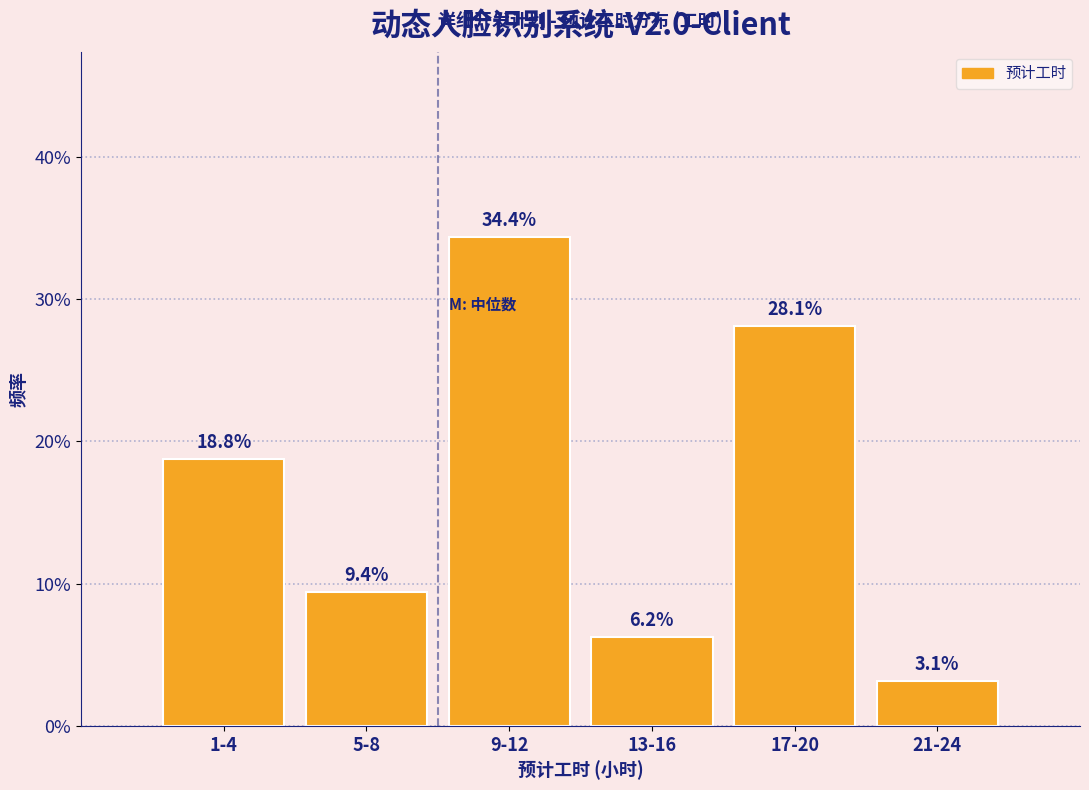

Does the chart contain any negative values?

No